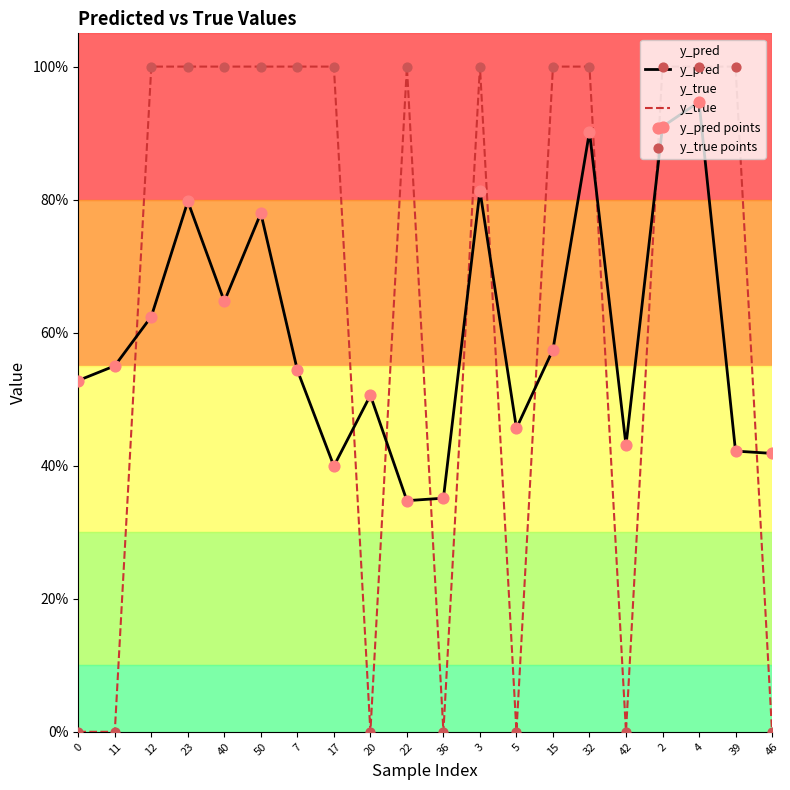

What are all the series names shown in the legend?

y_pred, y_true, y_pred points, y_true points